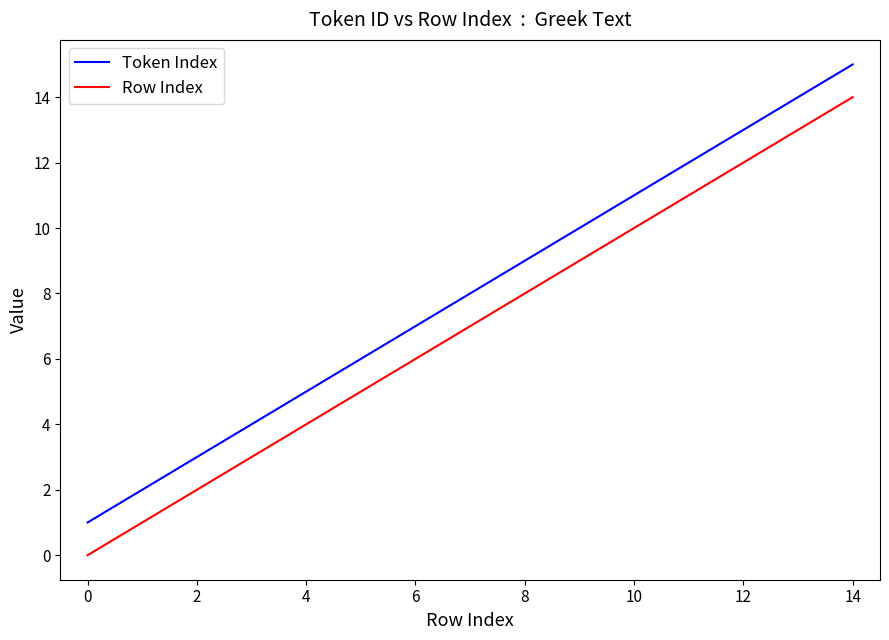

Which series has the largest total across all categories?

Token Index